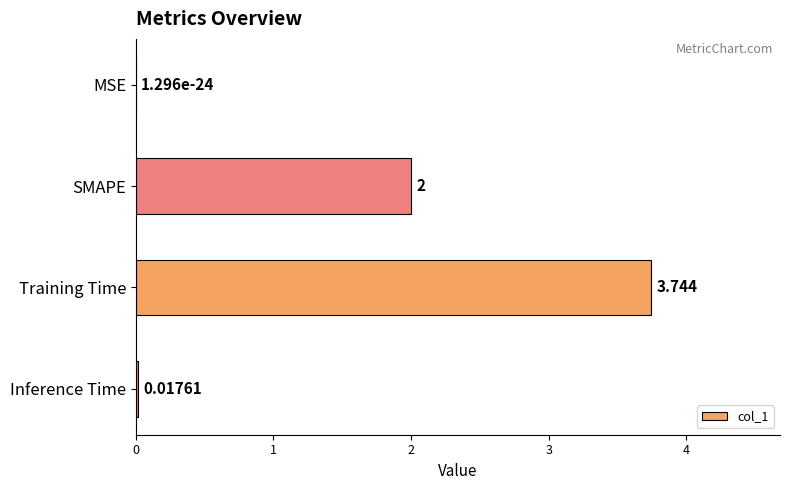

Where is the data nearest to the value 1?

Inference Time